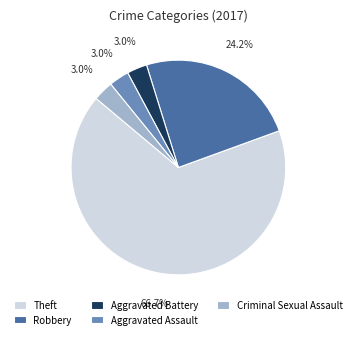

Which has a higher value, Aggravated Assault or Robbery?

Robbery